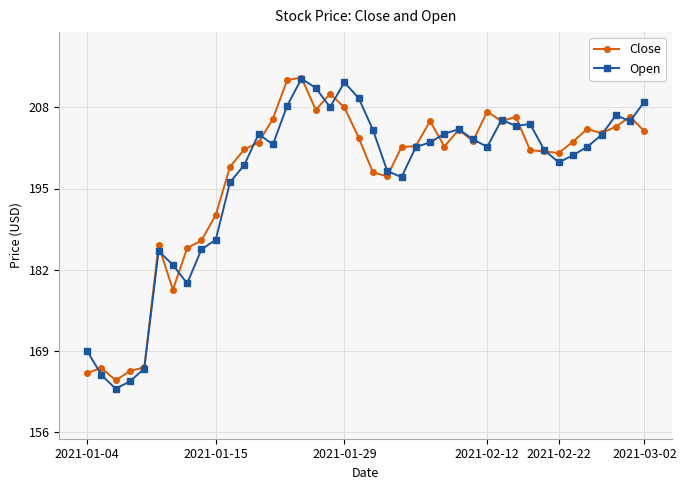

What is the value of the Close point at the 38th from the left?

204.9